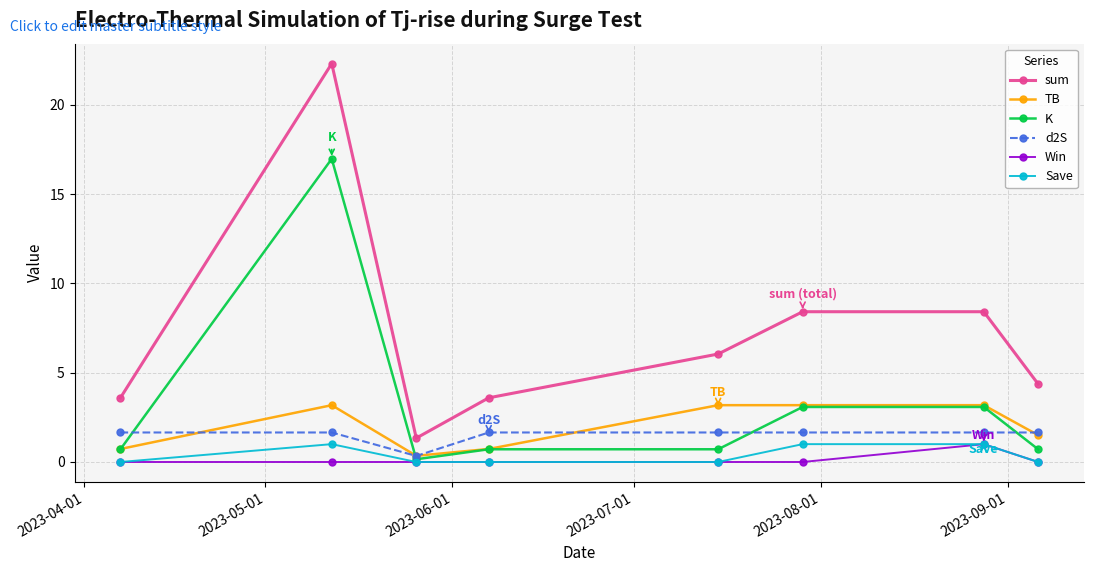

True or false: d2S and TB cross at least once.

True